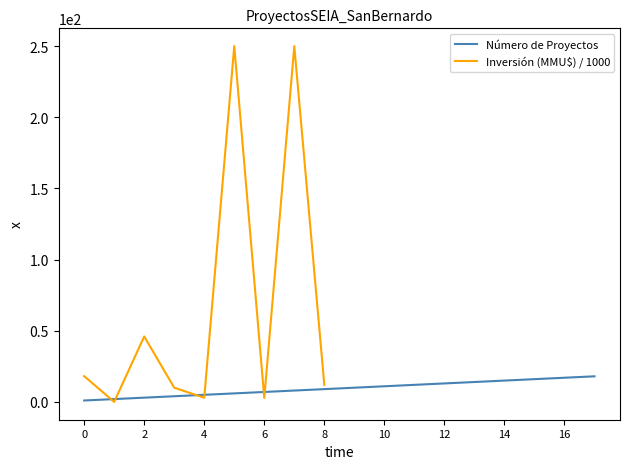

The value at 2021-11 is 4. True or false?

True